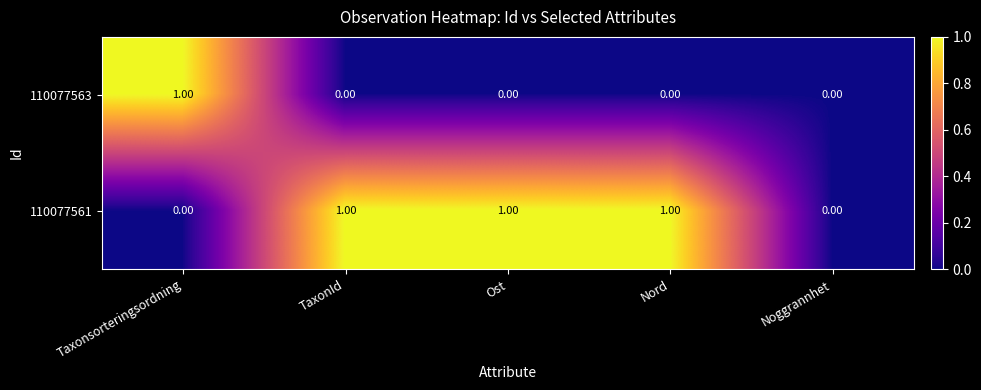

What is the sum of all 110077561 values?

3